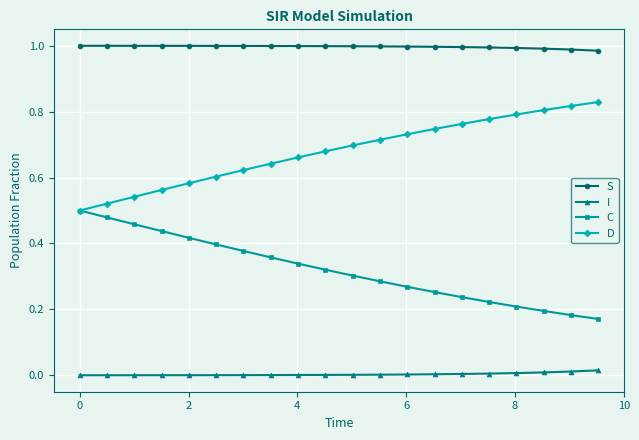

Rank the series by their average value, from highest to lowest.

S, D, C, I